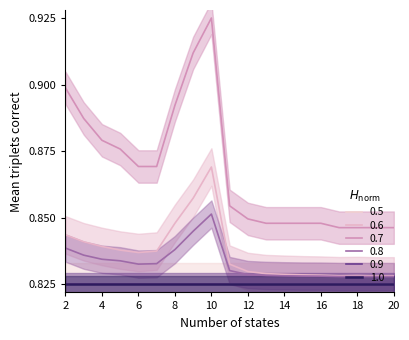

True or false: 0.7 has a value of 0.9 at 4.

True